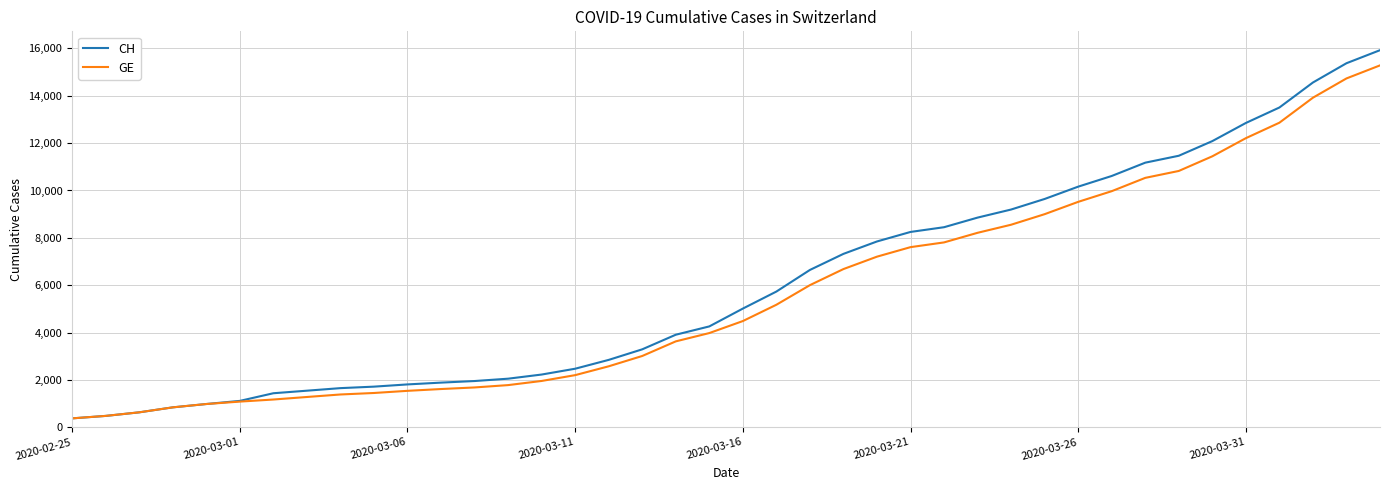

What is the maximum value for CH?

15926